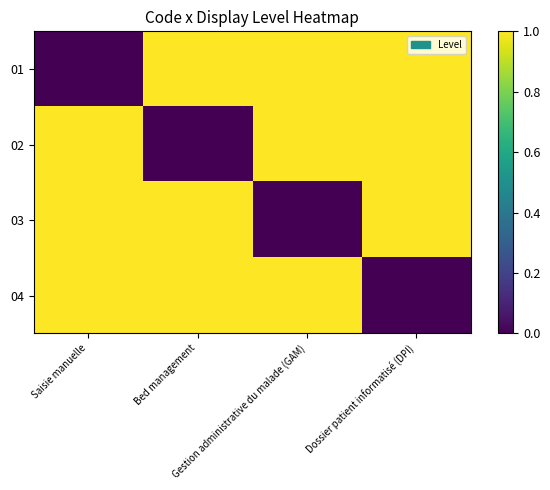

Reading left to right, transcribe all the data shown in this chart.

01: Saisie manuelle=0	Bed management=1	Gestion administrative du malade (GAM)=1	Dossier patient informatisé (DPI)=1
02: Saisie manuelle=1	Bed management=0	Gestion administrative du malade (GAM)=1	Dossier patient informatisé (DPI)=1
03: Saisie manuelle=1	Bed management=1	Gestion administrative du malade (GAM)=0	Dossier patient informatisé (DPI)=1
04: Saisie manuelle=1	Bed management=1	Gestion administrative du malade (GAM)=1	Dossier patient informatisé (DPI)=0